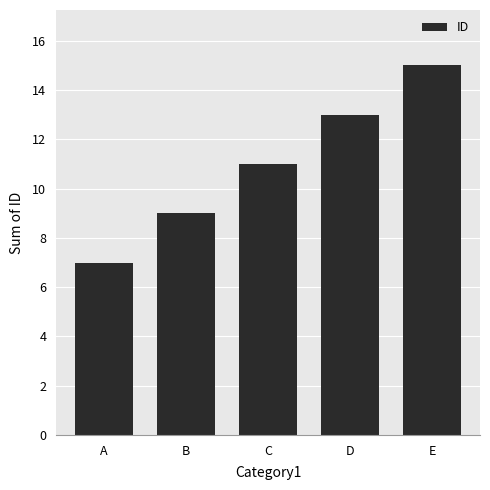

List the labels in order of value, smallest first.

A, B, C, D, E